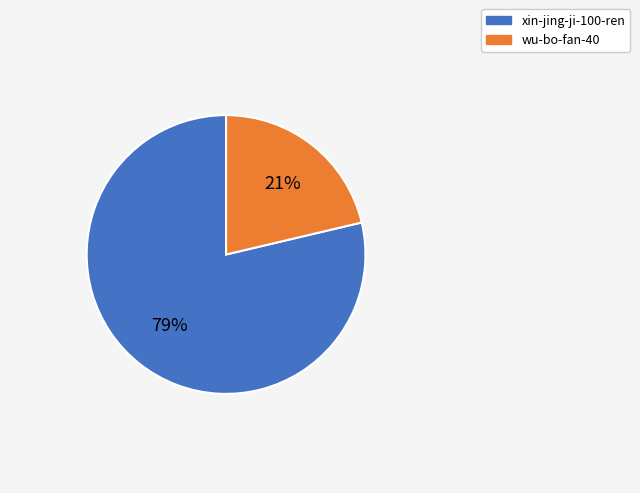

What is the majority slice?

xin-jing-ji-100-ren